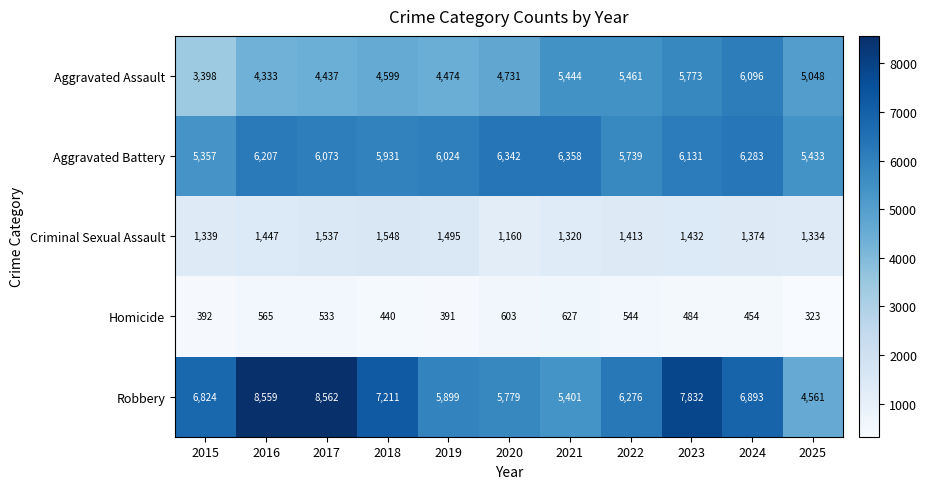

What is the spread (max minus min) of values at 2018?

6771